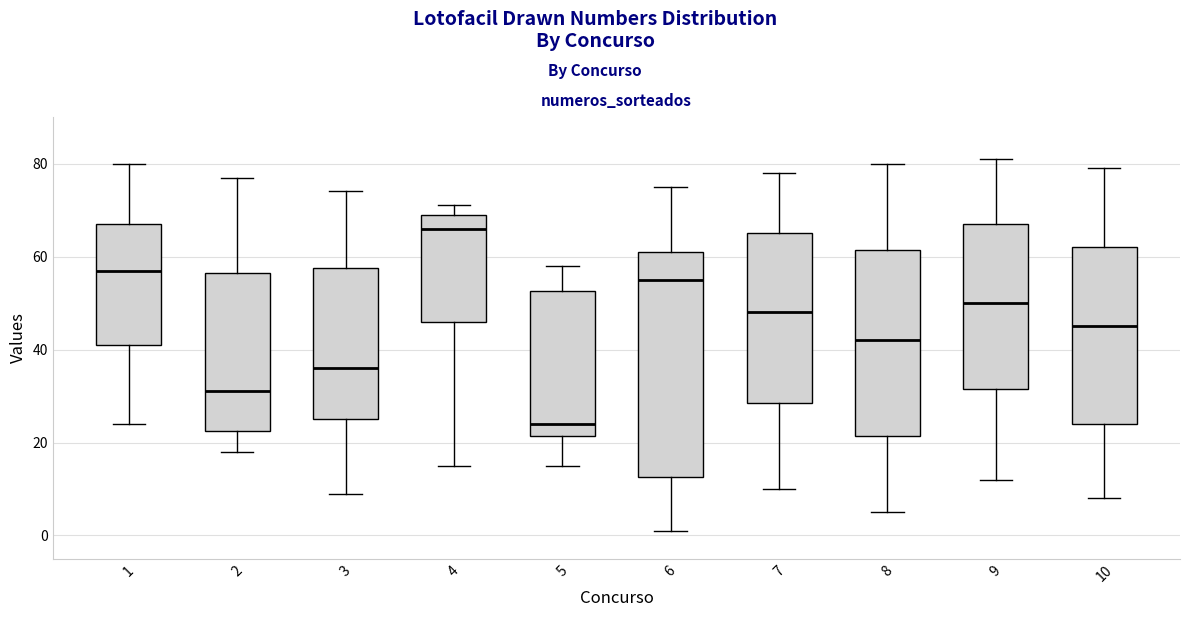

Comparing the boxes themselves (not the whiskers), which one is the tallest?

6